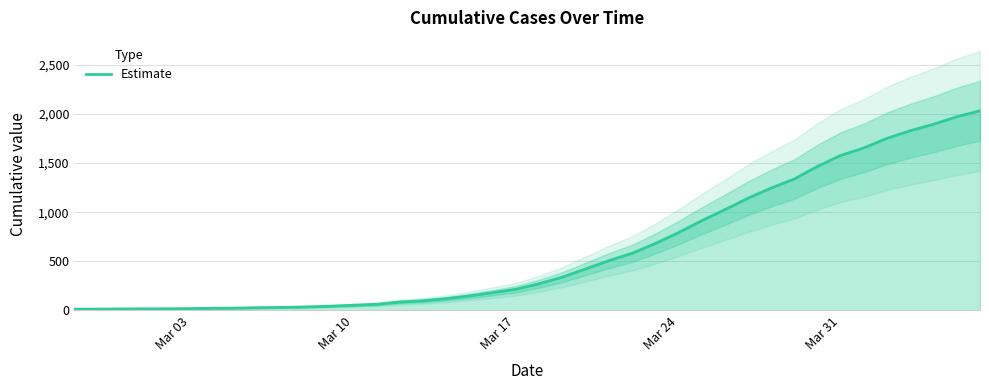

Reading left to right, extract all data points from this chart.

13	14	15	17	17	19	22	24	28	31	36	43	53	62	85	98	119	147	180	215	271	338	421	505	580	679	790	911	1024	1141	1245	1337	1466	1577	1654	1752	1829	1895	1971	2032